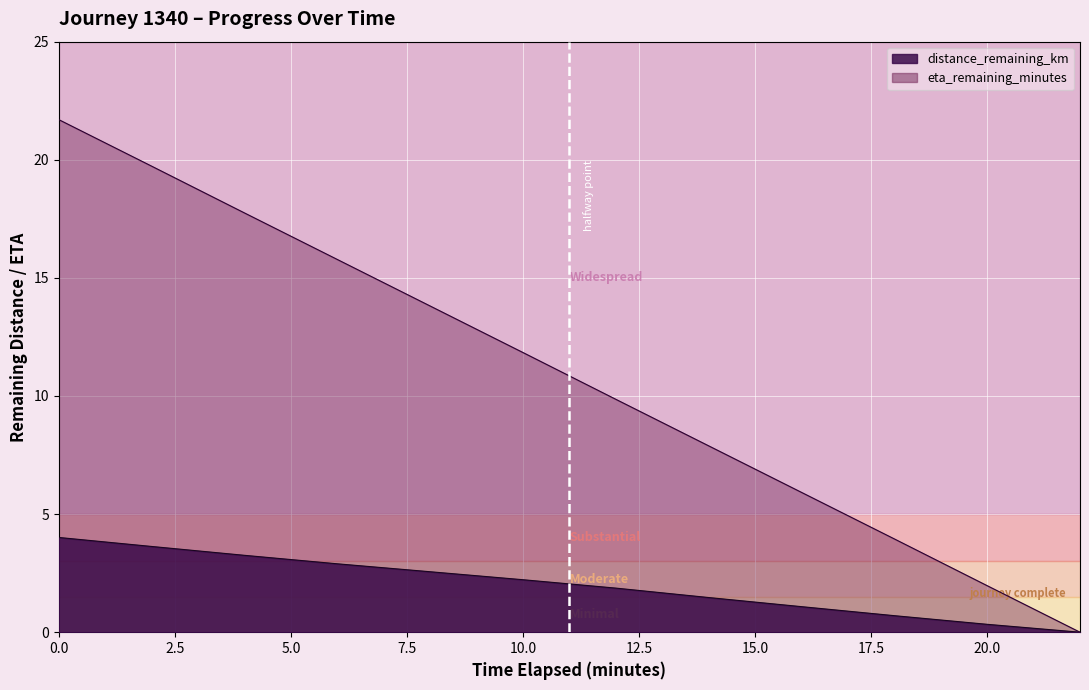

What is the average value of the distance_remaining_km series?

2.0